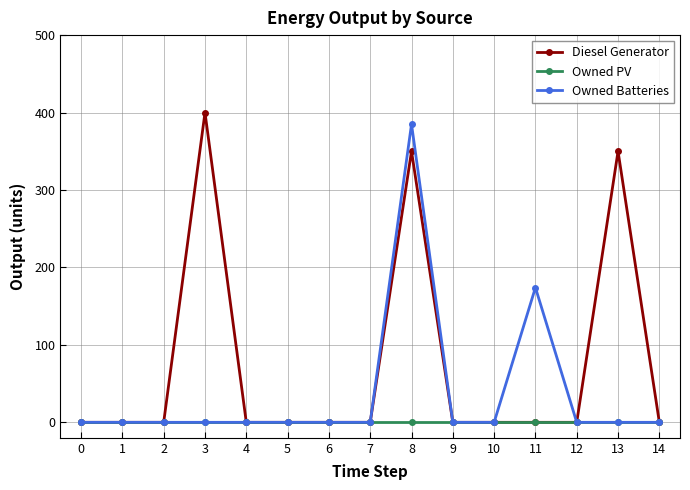

Is it true that Owned PV equals 0 at 14?

True